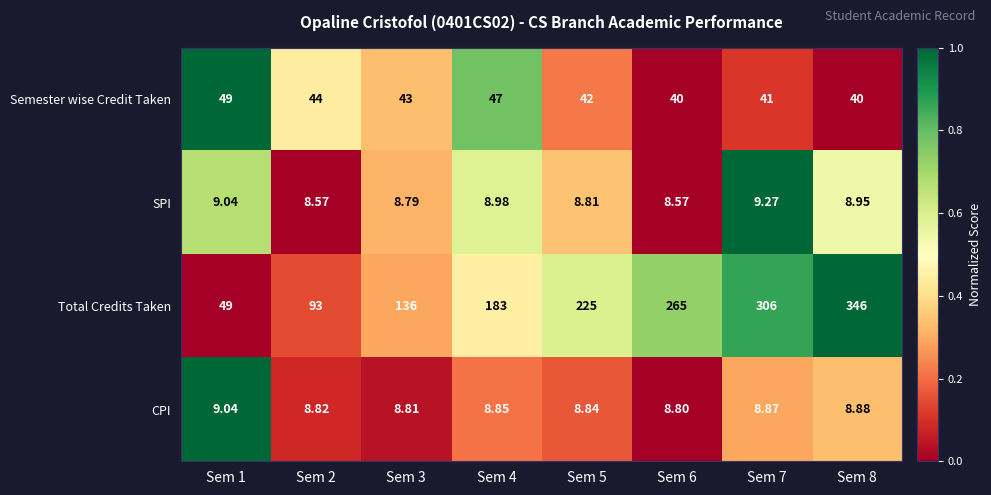

Rank the series at Sem 5 from highest to lowest value.

Total Credits Taken, Semester wise Credit Taken, CPI, SPI